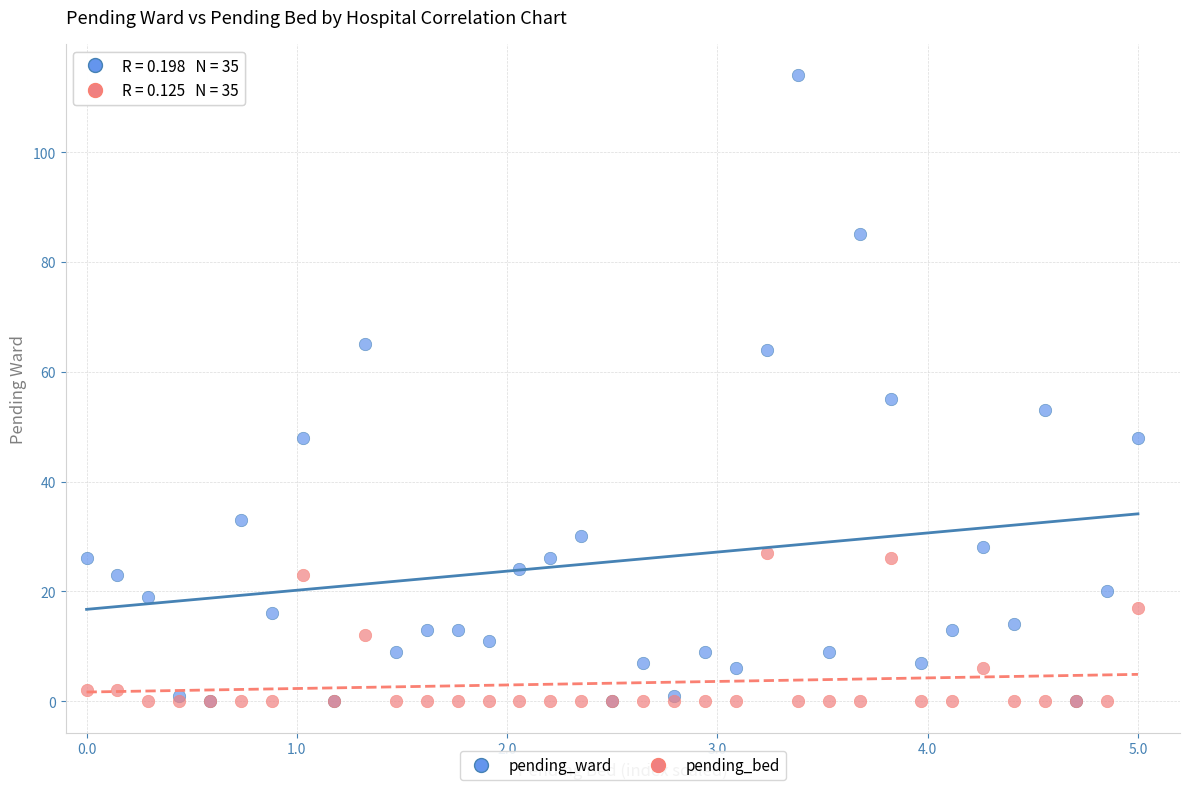

Across all series, what Y value is closest to 57?

55